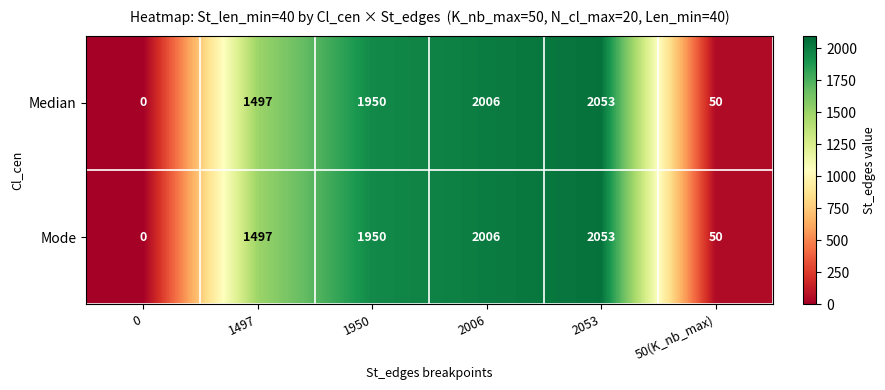

At which category is the sum across all series the highest?

2053